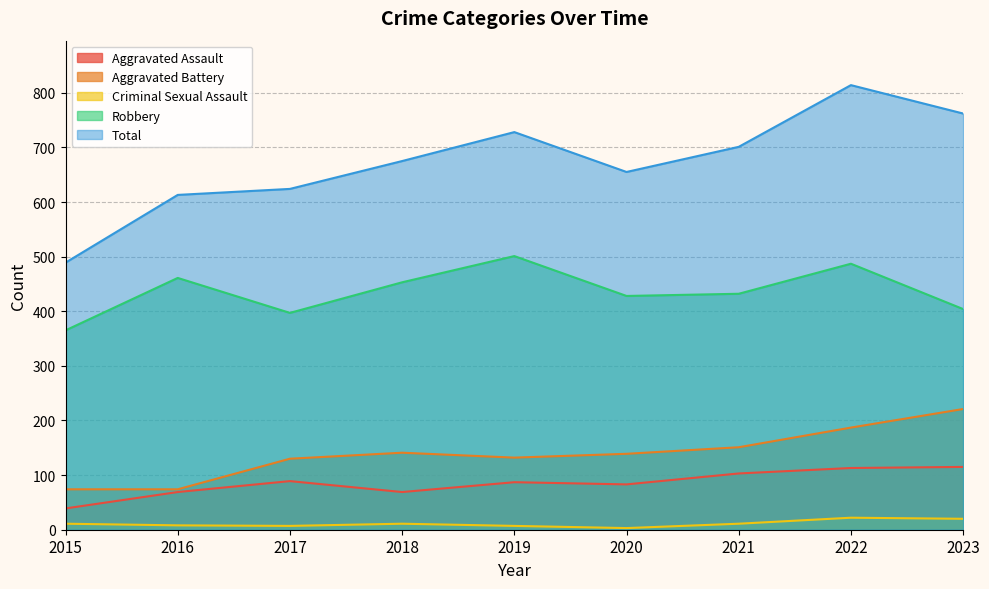

How many lines are shown in the chart?

5